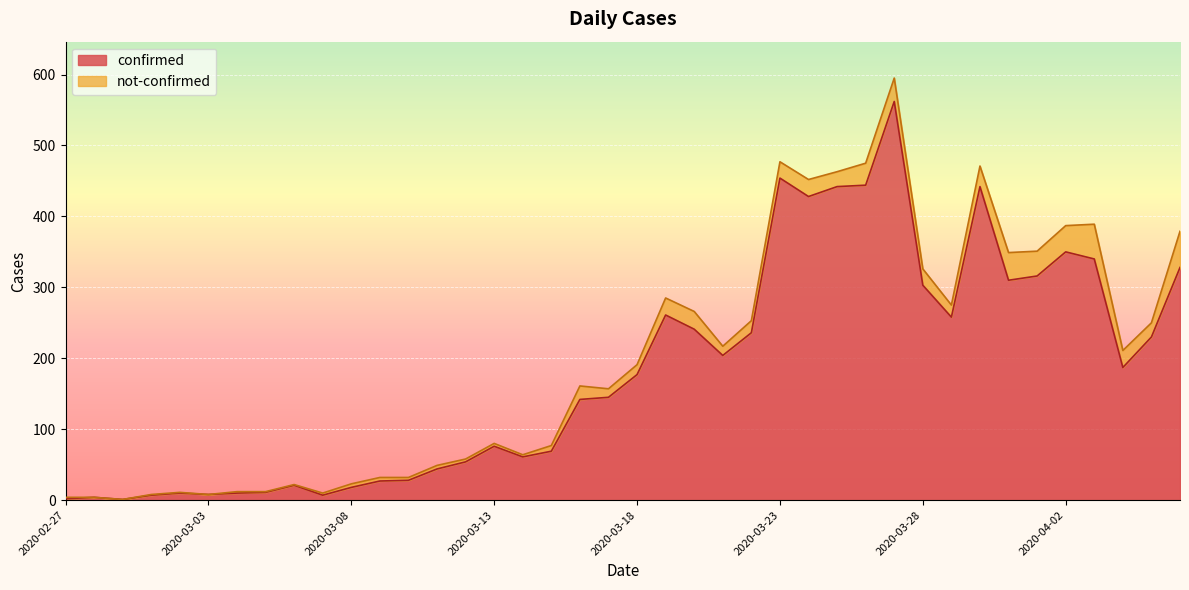

What position from the right is 2020-02-28?

39